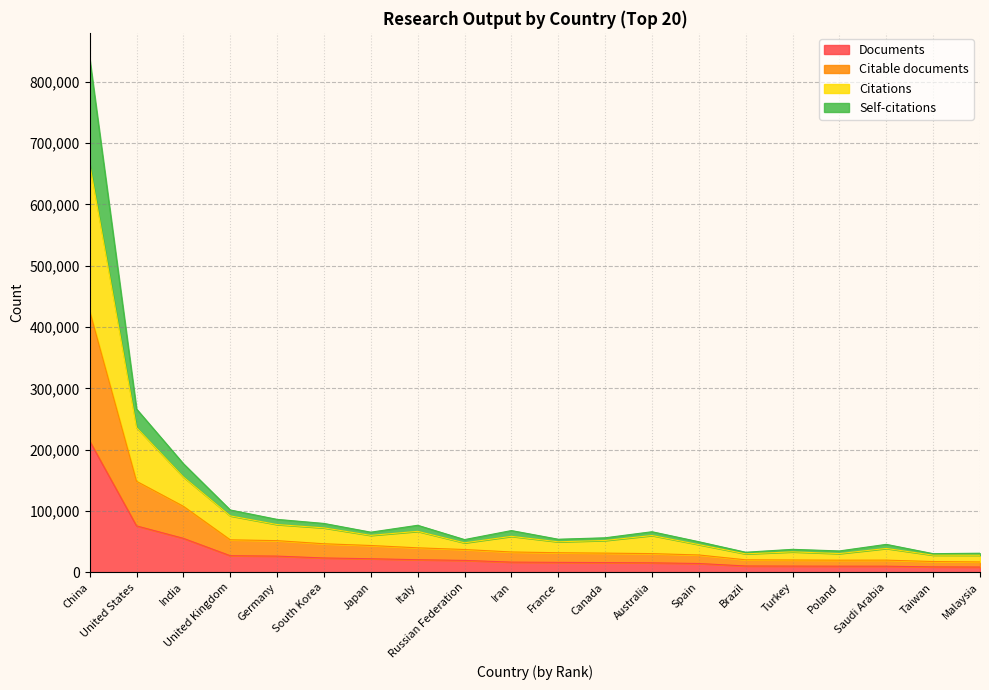

Does the chart display data point markers on the line(s)?

No